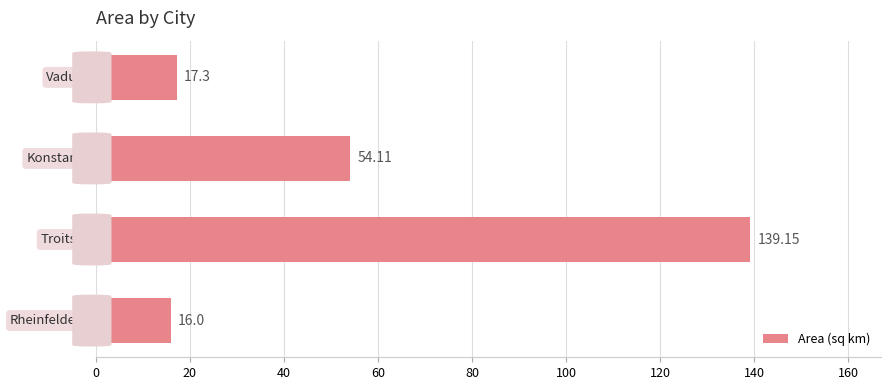

What is the difference between the second highest and minimum values?

38.1